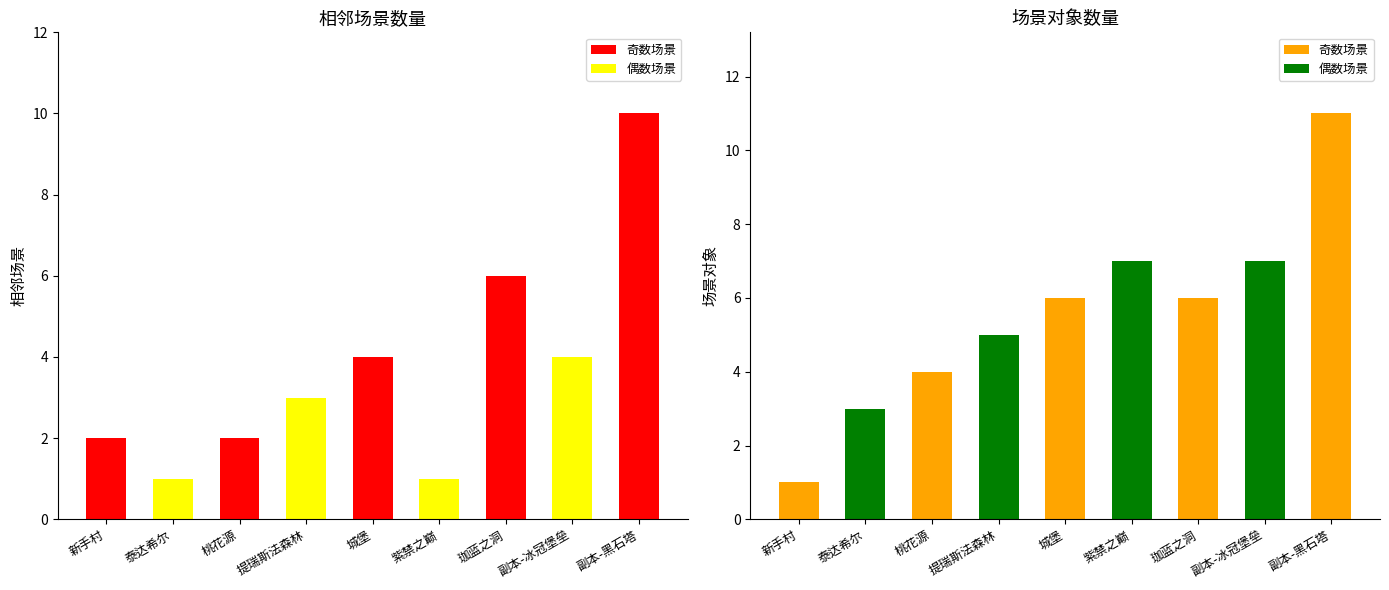

What is the difference between the 场景对象 values at 新手村 and 珈蓝之洞?

5